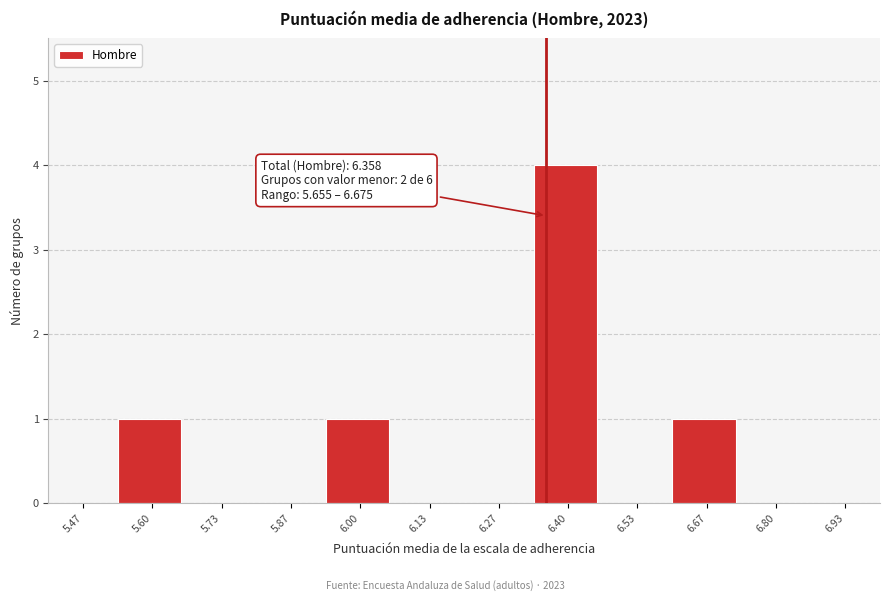

Over which range of the x-axis is the bar tallest?

6.34 to 6.46